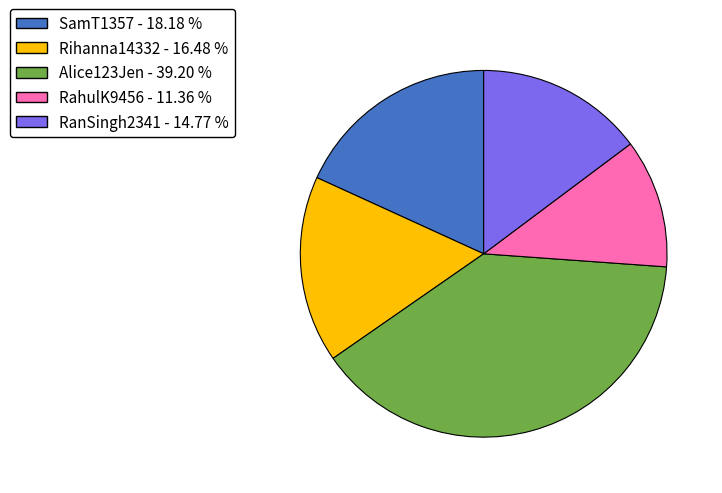

Is the sum of Rihanna14332 - 16.48 % and RanSingh2341 - 14.77 % greater than half?

No